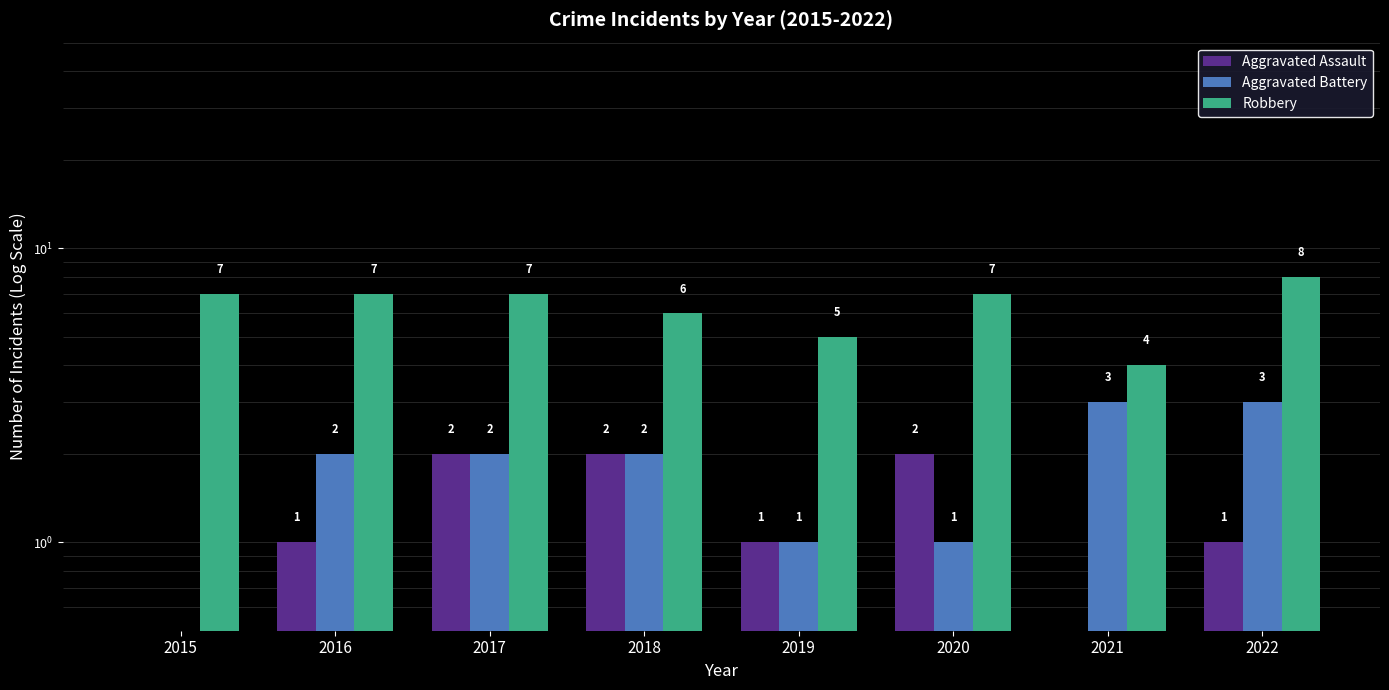

What is the difference between the second highest and minimum values in the Aggravated Assault series?

1.9